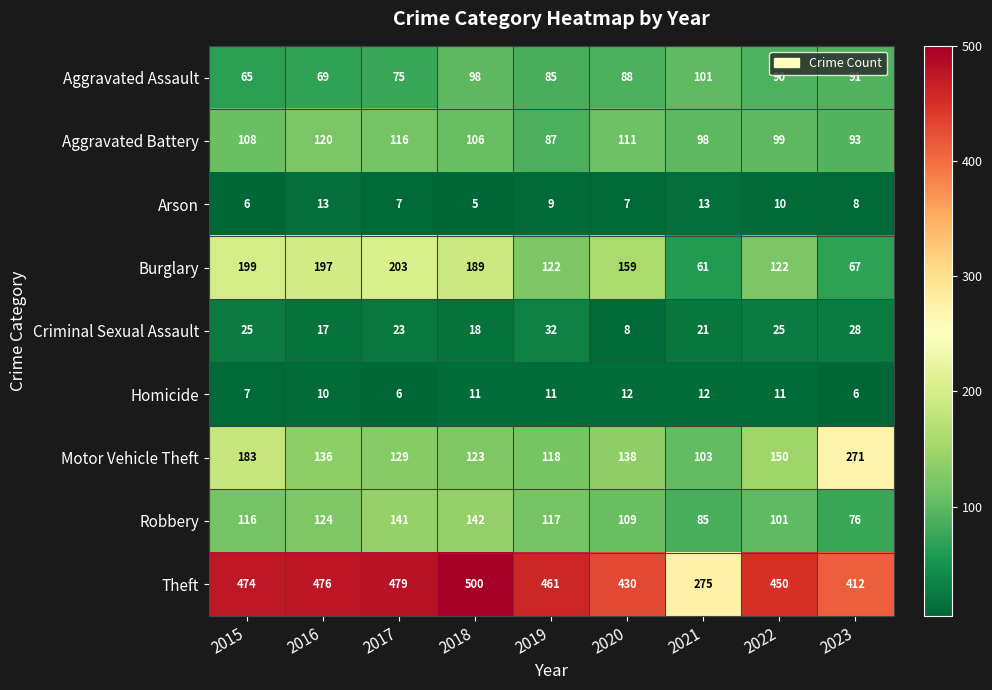

Between 2017 and 2020, which series saw the biggest shift?

Theft